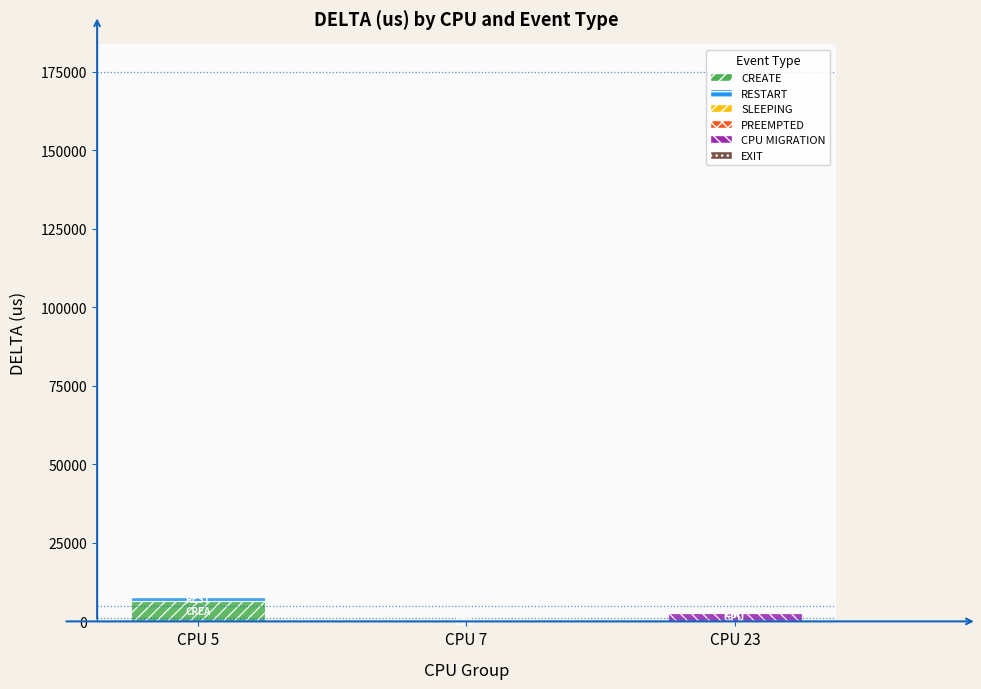

At which label does CREATE reach its peak?

CPU 5